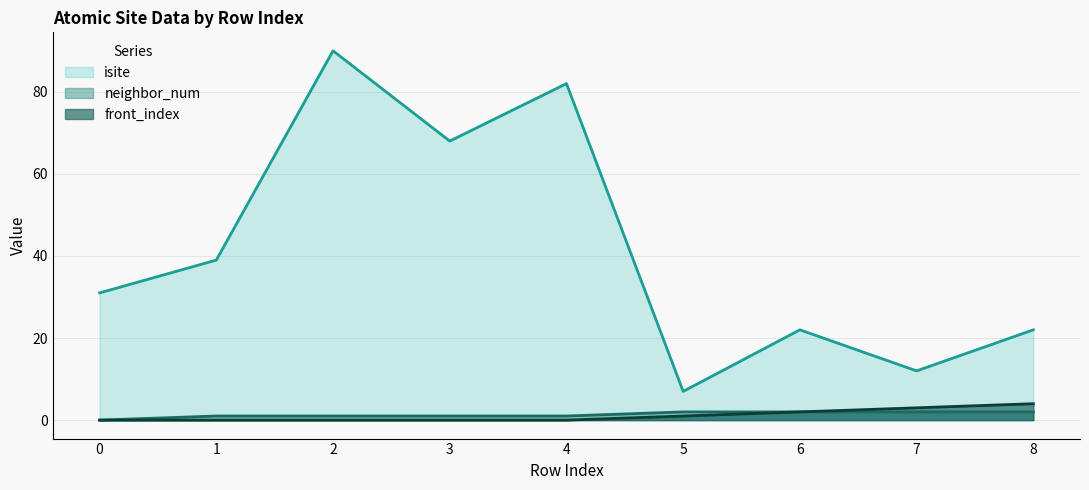

The front_index series shows -2 at 0. True or false?

False